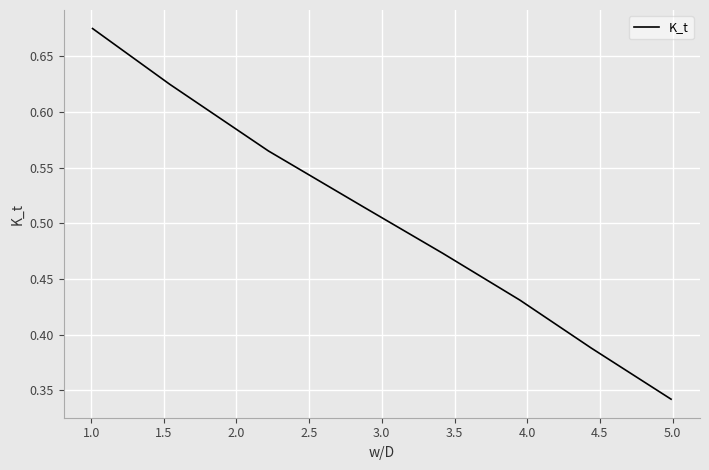

True or false: the data has more than 0 interior local peaks.

False